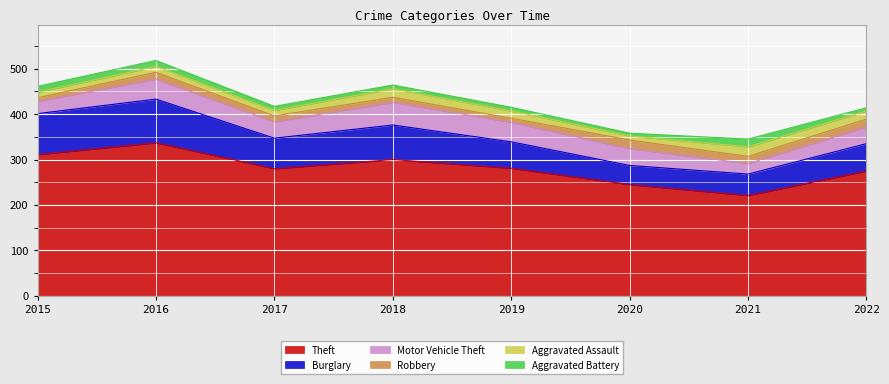

Rank the categories by Theft value from lowest to highest.

2021, 2020, 2022, 2017, 2019, 2018, 2015, 2016